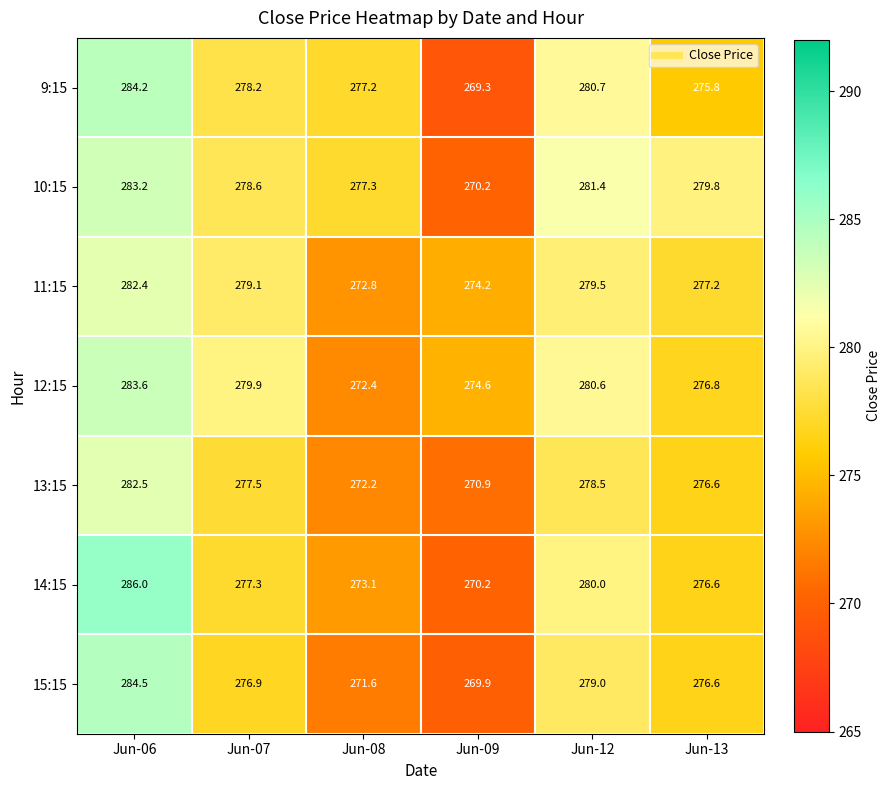

How many series are shown in this chart?

7